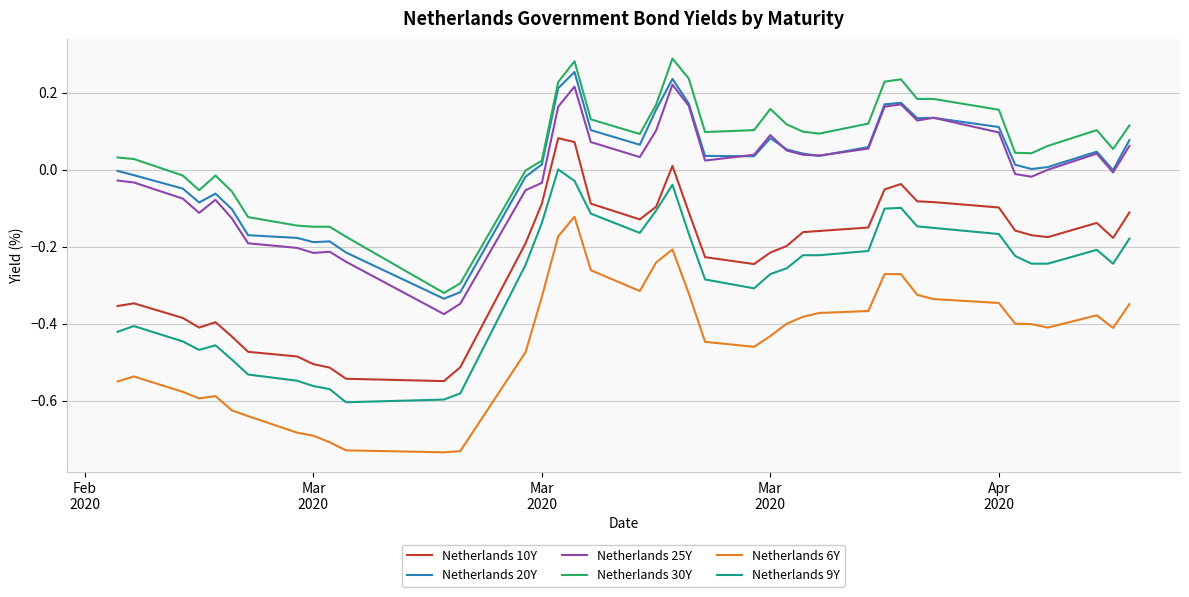

True or false: Netherlands 25Y and Netherlands 30Y intersect in this chart.

False